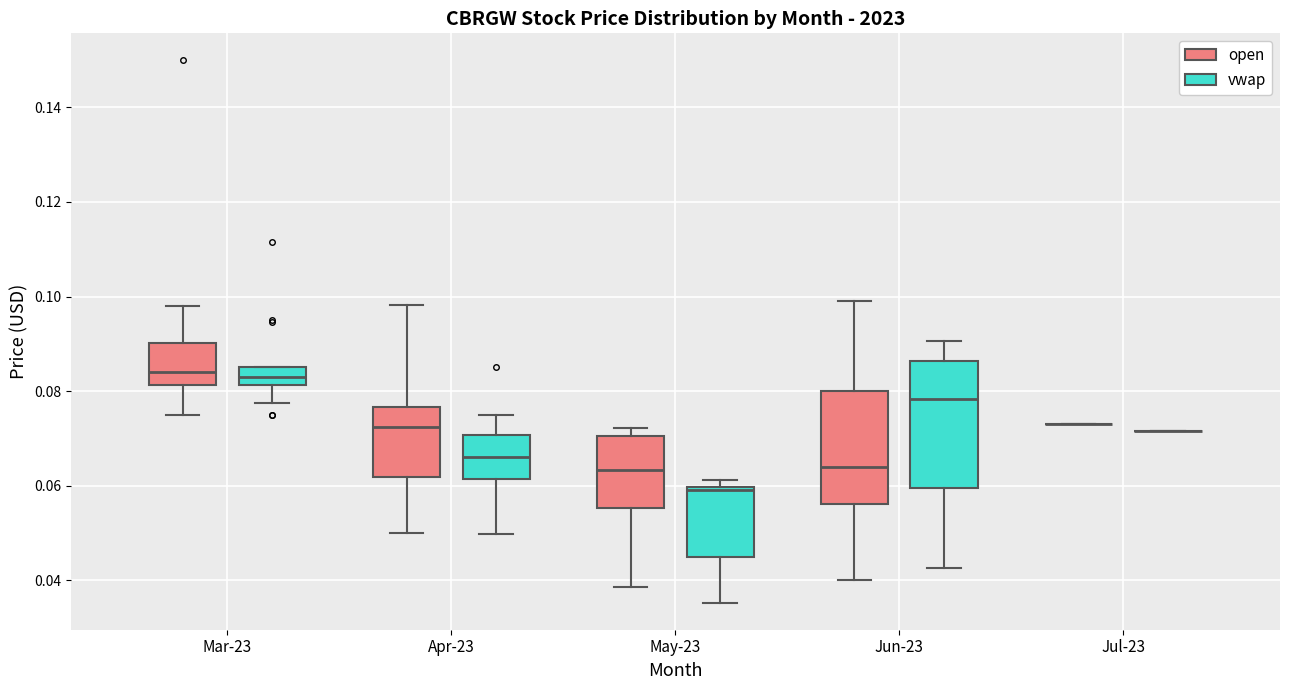

Which box is the tallest, from its lower edge to its upper edge?

Jun-23 (vwap)